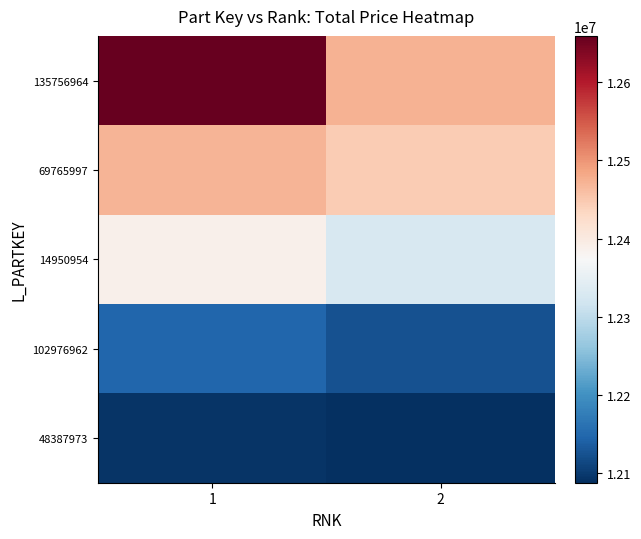

At how many categories does at least one series exceed 12609343?

1